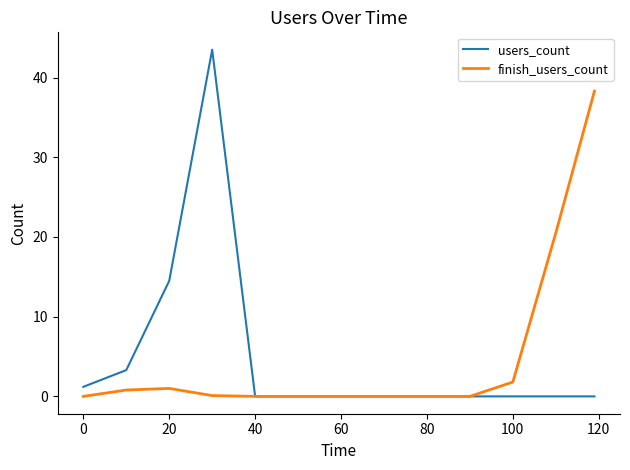

What is the maximum value for finish_users_count?

38.3